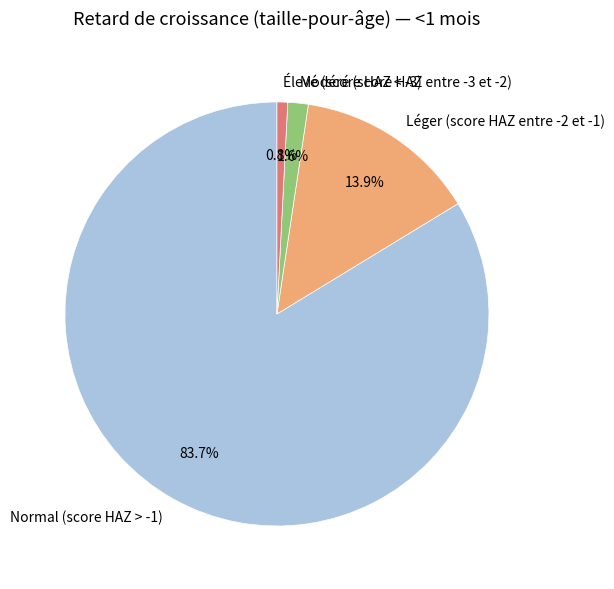

Which has a higher value, Normal (score HAZ > -1) or Élevé (score HAZ < -3)?

Normal (score HAZ > -1)